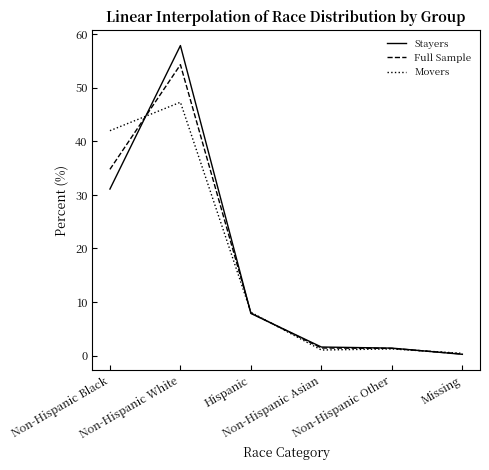

What is the lowest value of the Full Sample series?

0.3